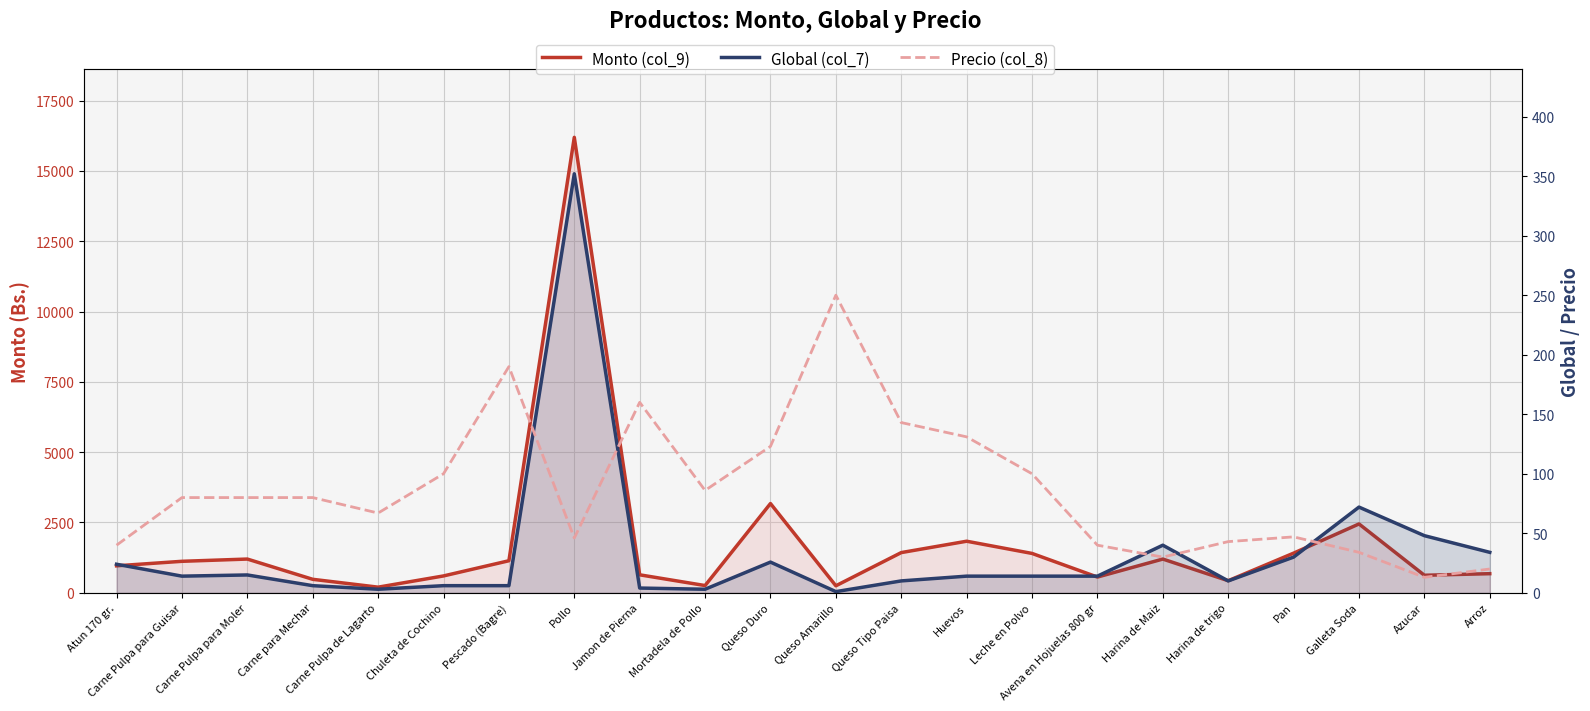

Which series changed the most between Atun 170 gr. and Chuleta de Cochino?

Monto (col_9)